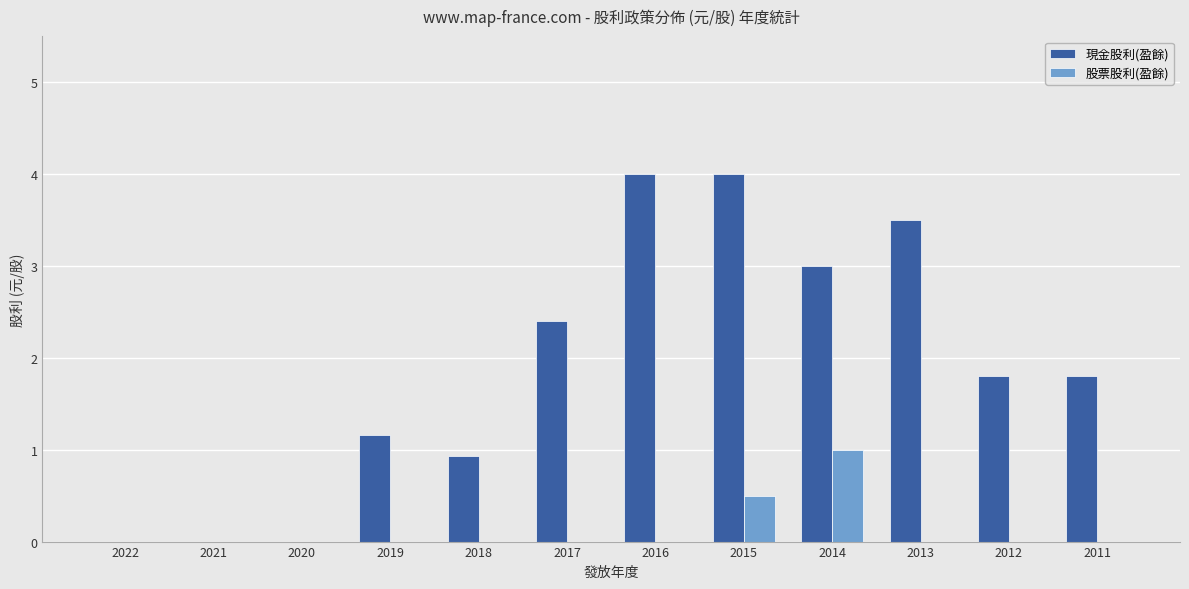

Are the bars horizontal?

No